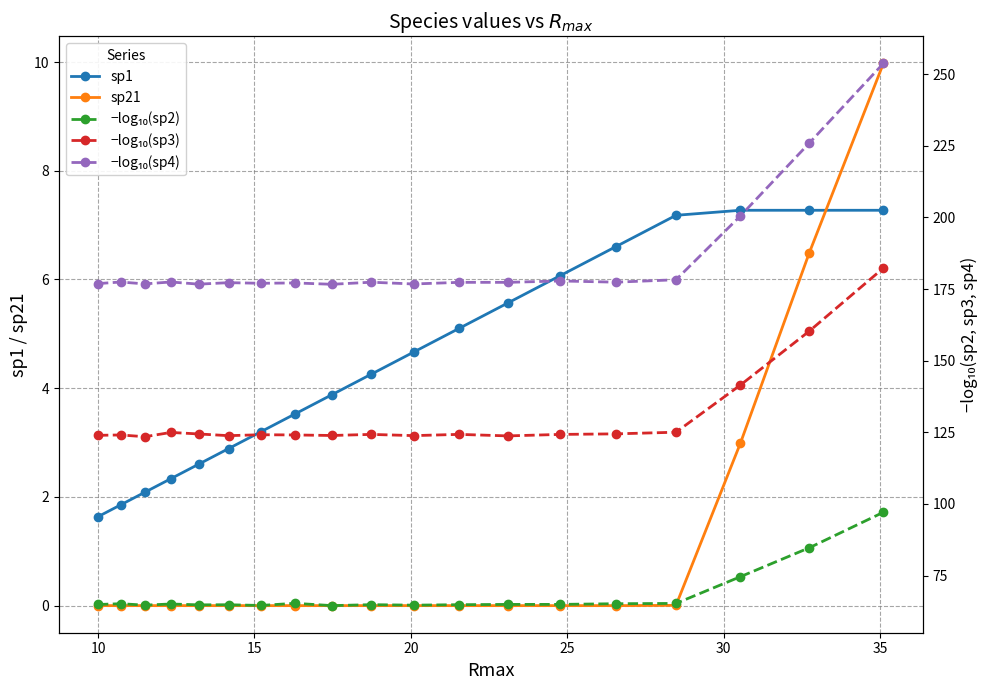

What is the maximum value for sp21?

10.0